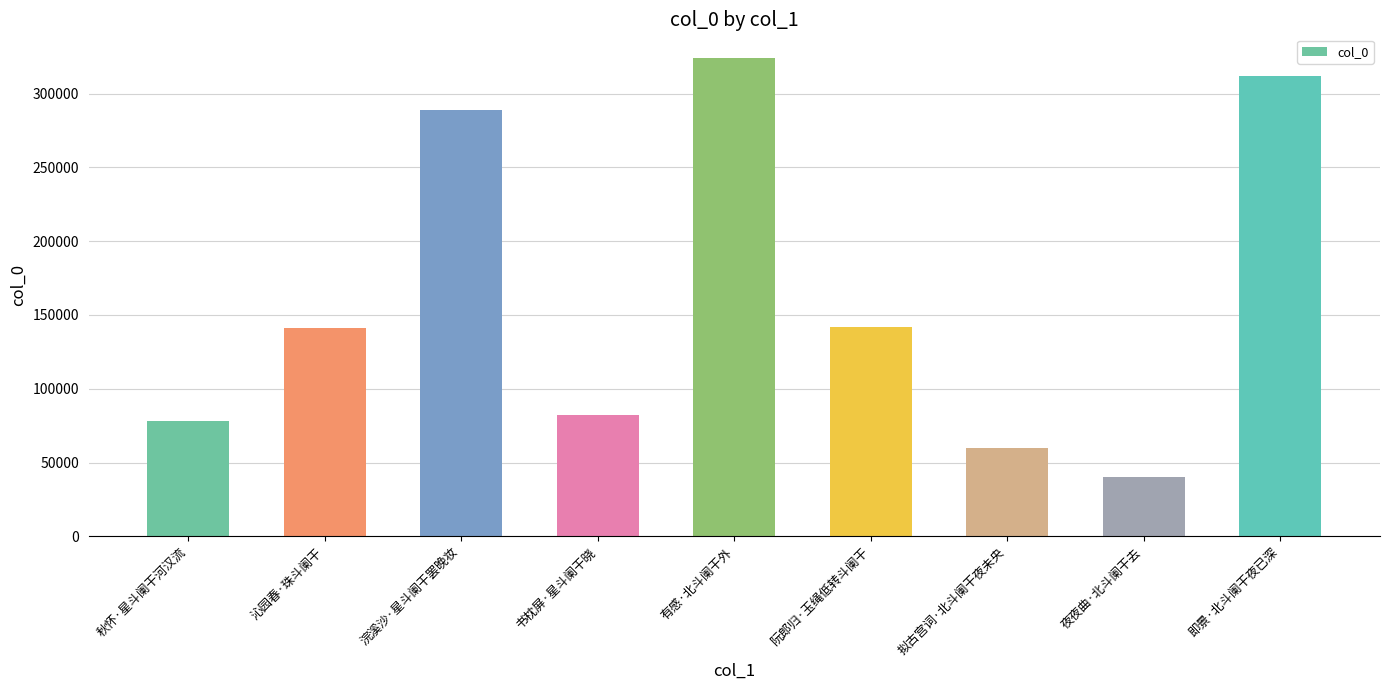

What position from the right is 夜夜曲·北斗阑干去?

2